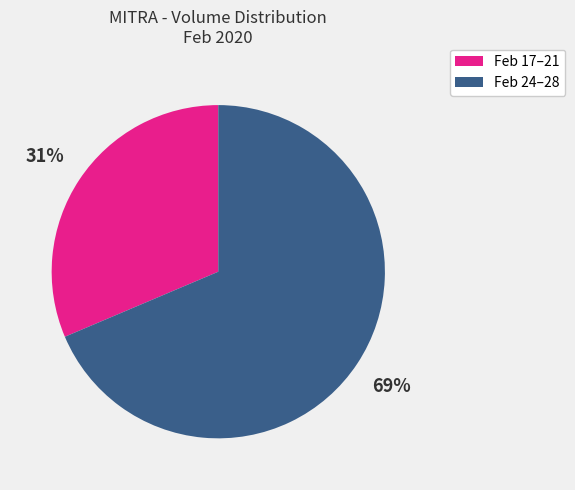

Count the number of slices in the pie.

2